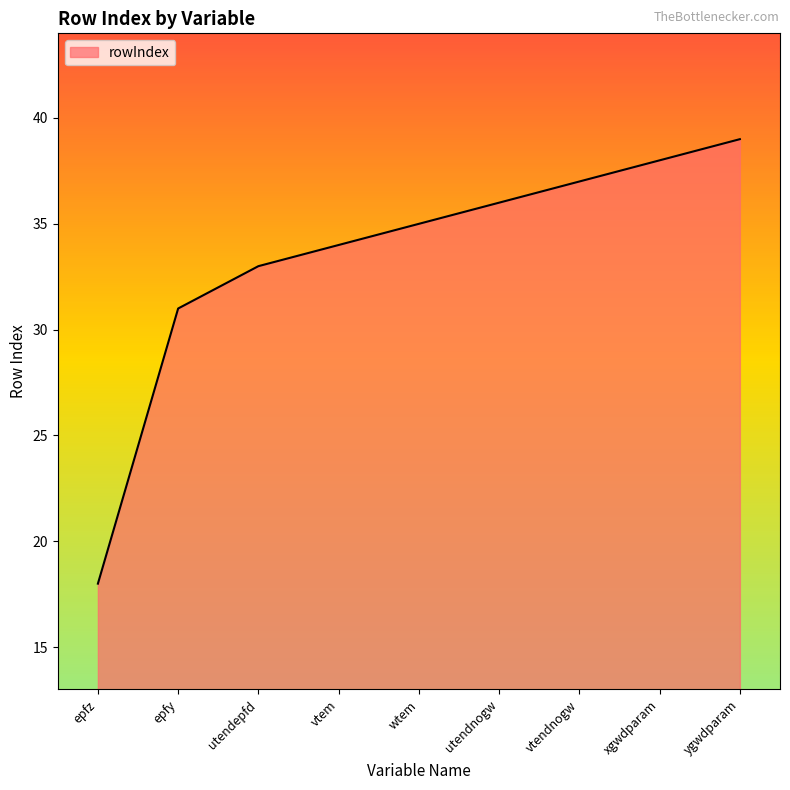

At which label is the value closest to 28?

epfy